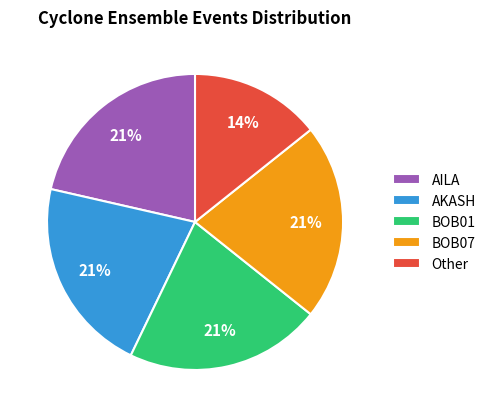

To the nearest percent, what portion does AKASH represent?

21%